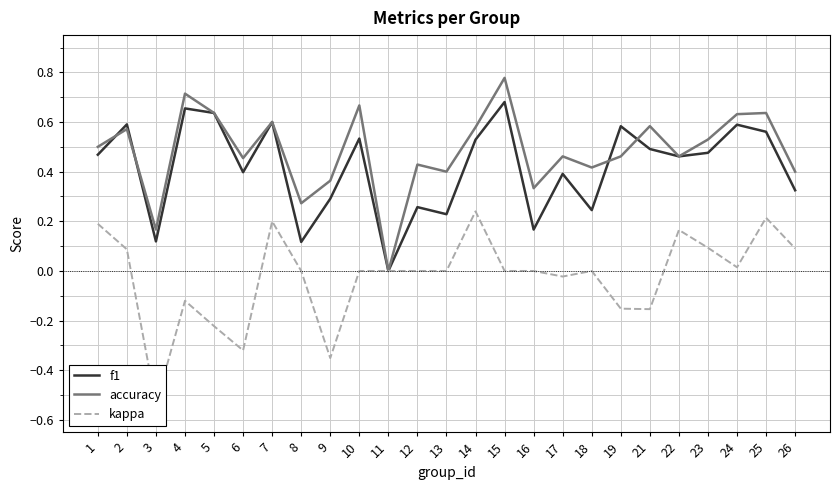

At which label is kappa closest to 0?

8